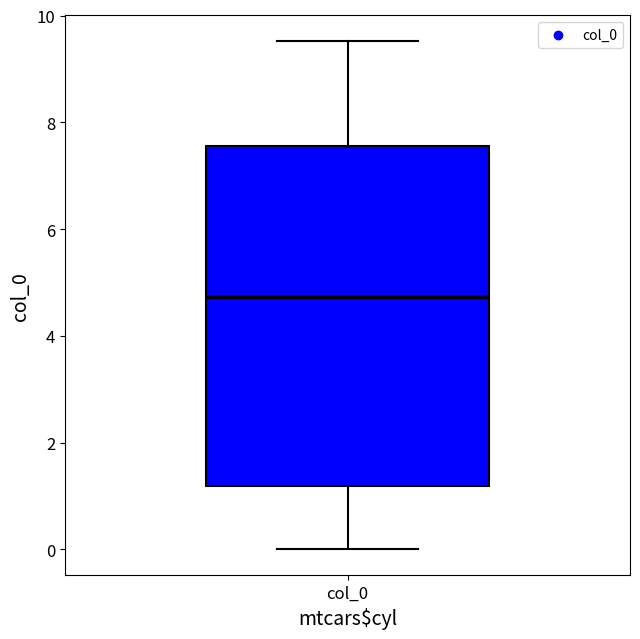

Where does the upper whisker of the box for col_0 end on the y-axis? The values are not printed on the chart, so give them approximately, as read against the axis.

9.6